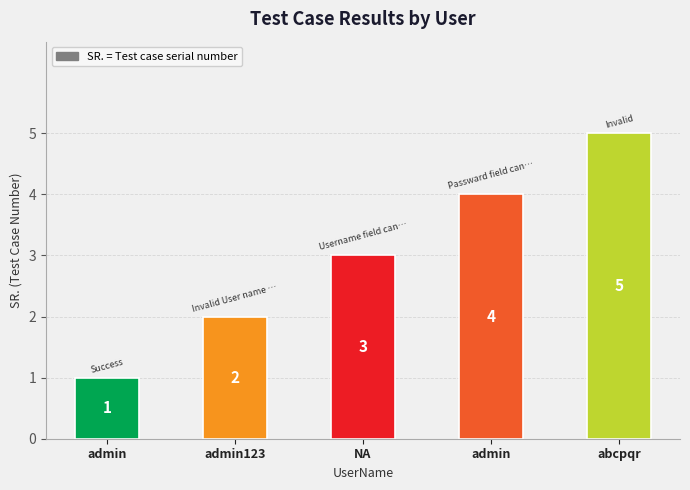

At which label is the value closest to 3?

NA